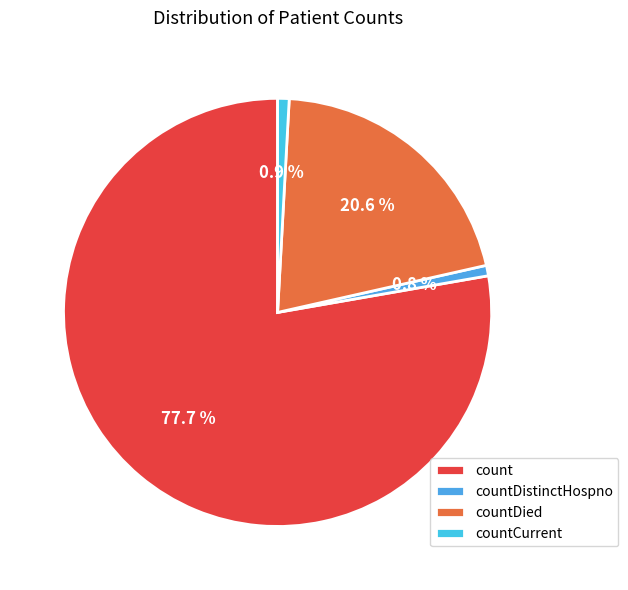

To the nearest percent, what is the difference between the largest and smallest slice percentages?

77%